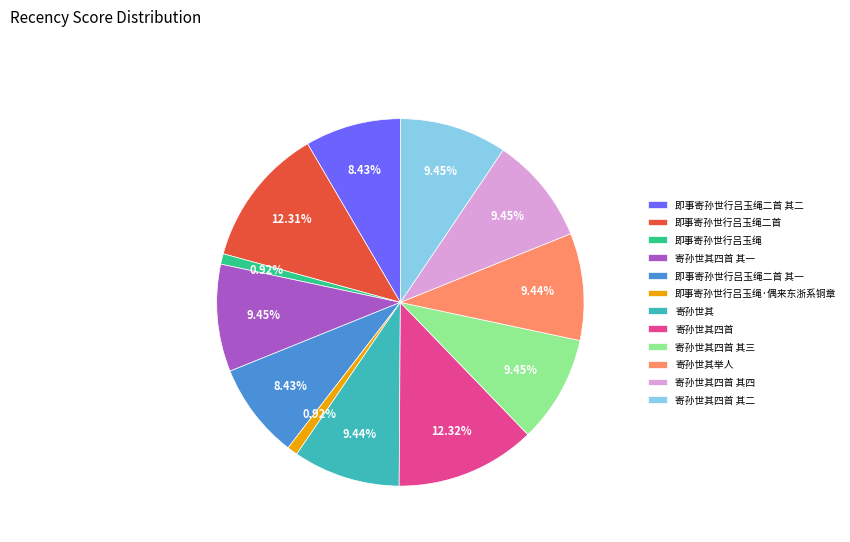

To the nearest percent, what is the average slice percentage?

8%